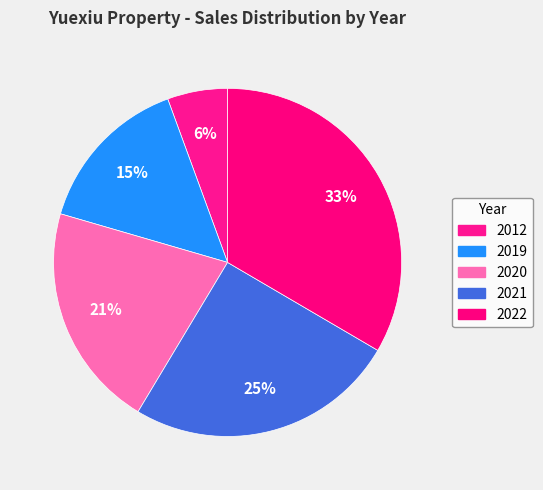

How many segments does this pie chart have?

5